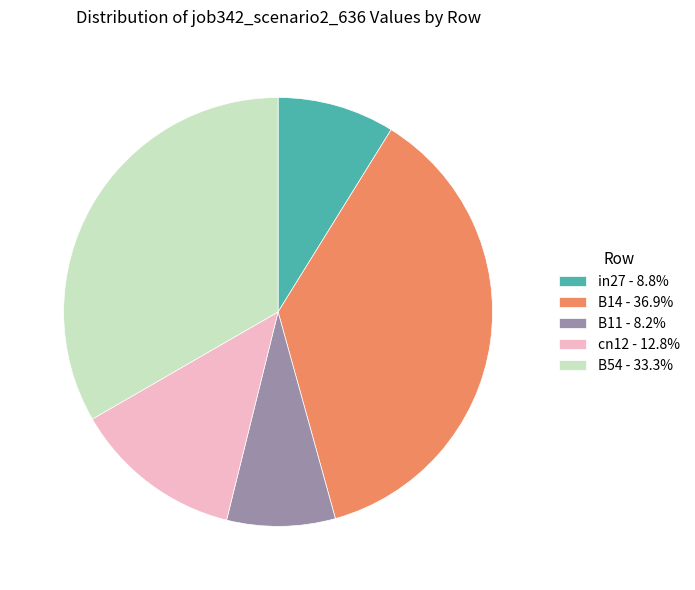

Which category has the biggest portion of the pie?

B14